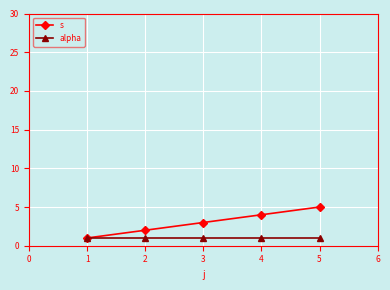

Rank the series by their maximum value, from lowest to highest.

alpha, s